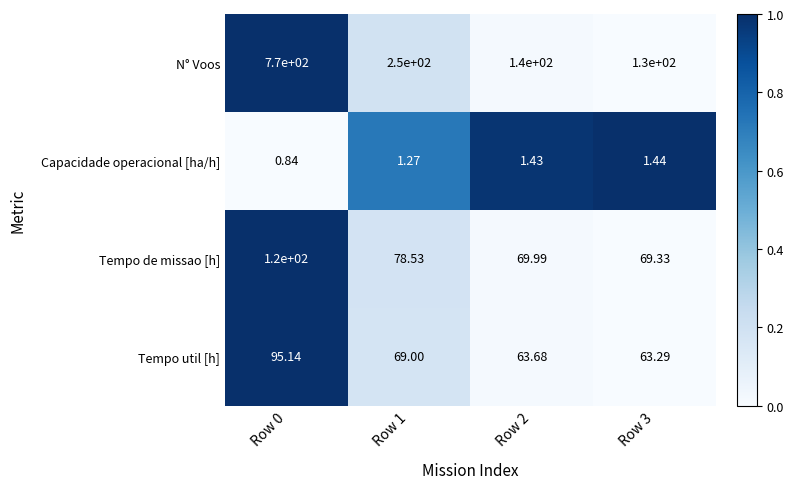

Is the value of Tempo de missao [h] at Row 0 greater than the value of Capacidade operacional [ha/h] at Row 2?

Yes